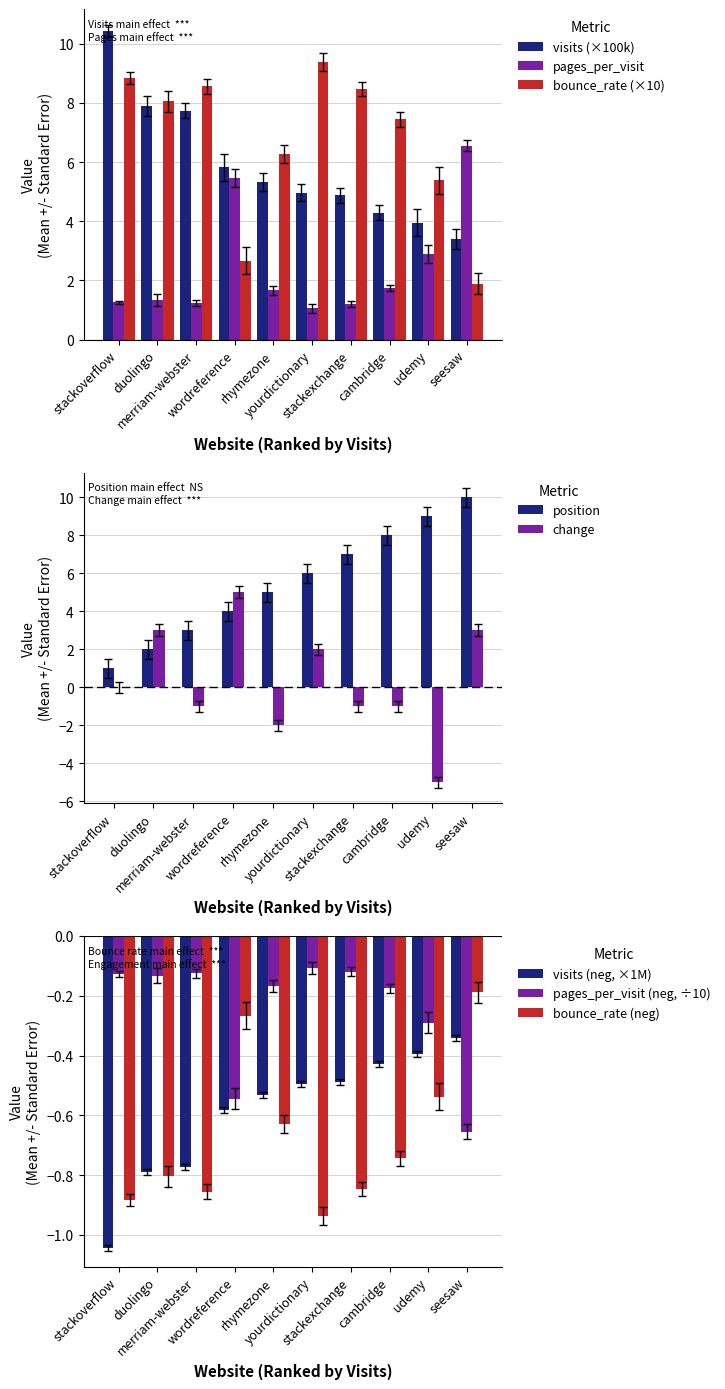

Where is pages_per_visit nearest to the value 3?

udemy